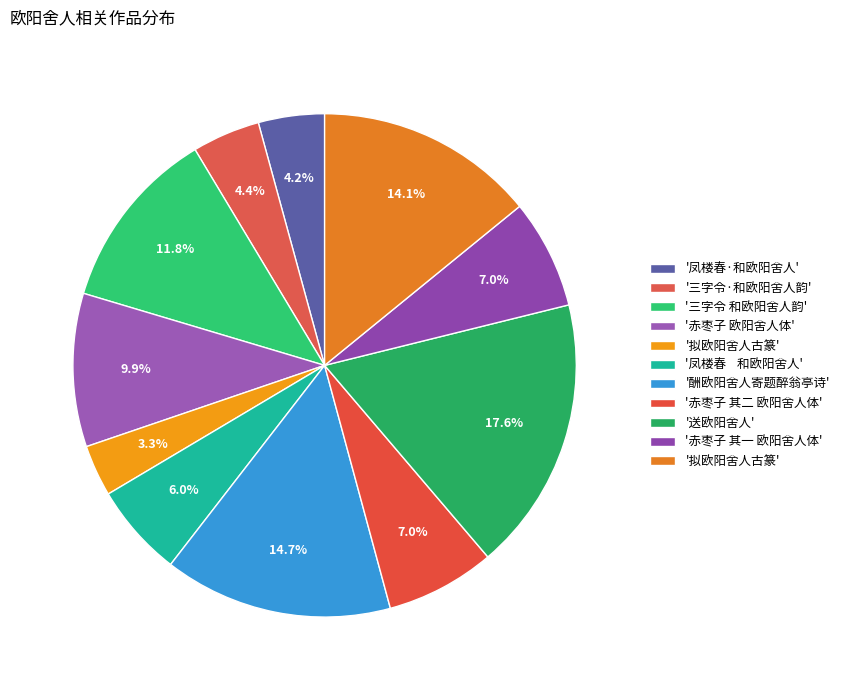

Which slice is the smallest?

拟欧阳舍人古篆